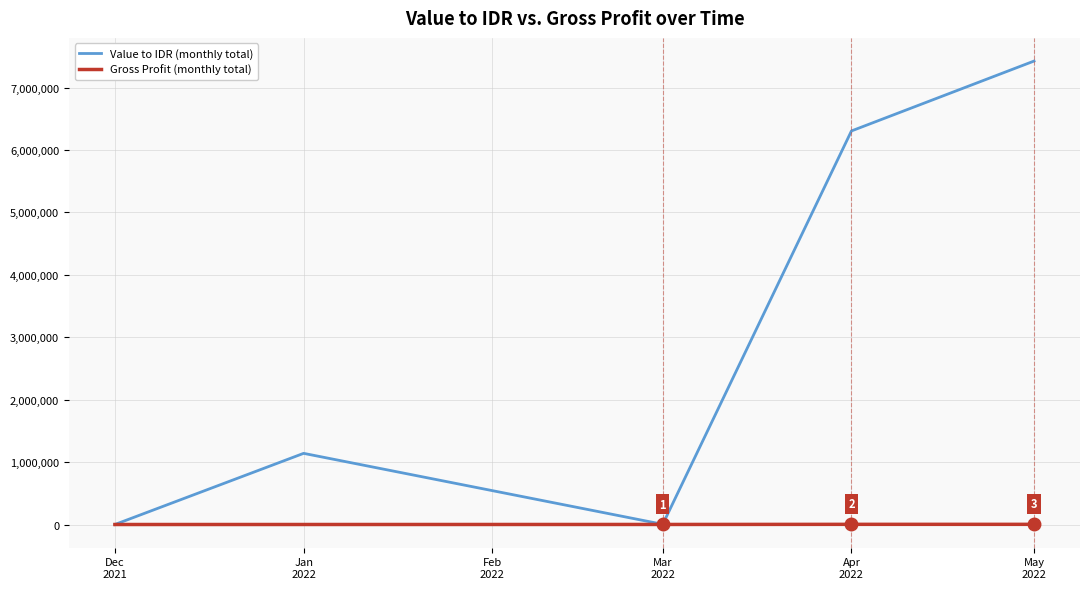

How many lines are shown in the chart?

2